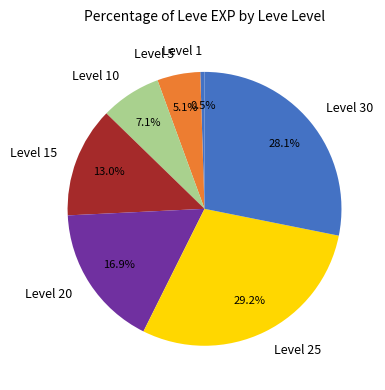

Between Level 1 and Level 25, which is larger?

Level 25